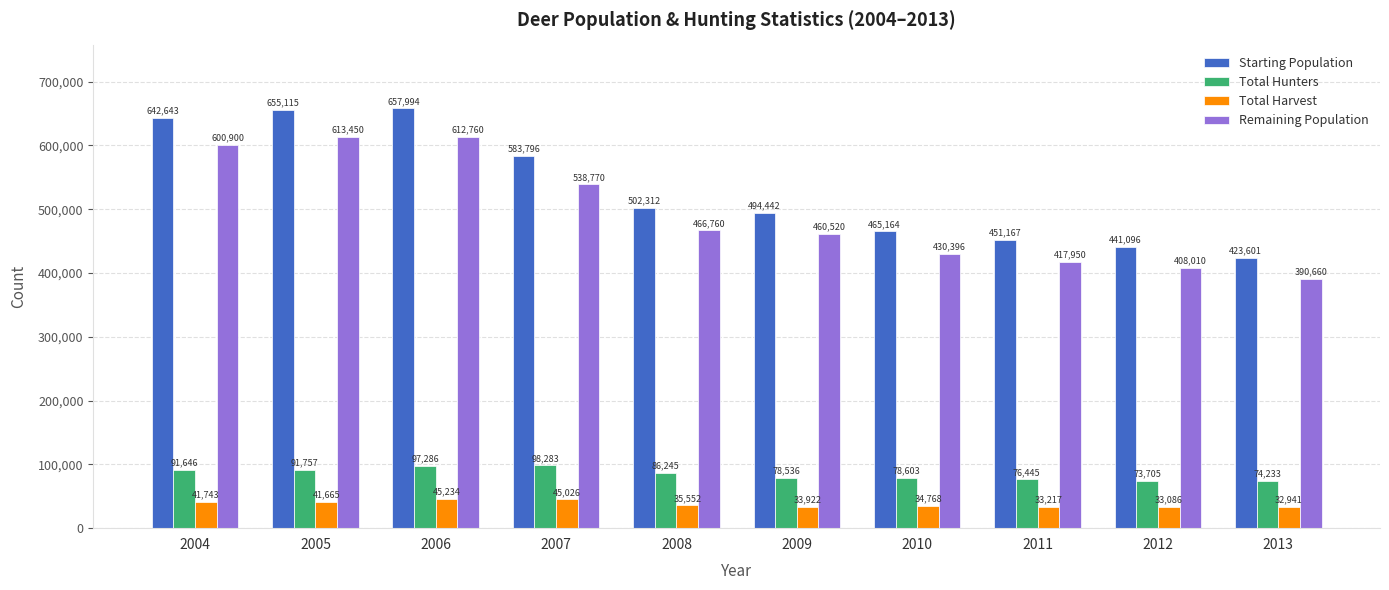

Reading right to left, transcribe all the data shown in this chart.

Starting Population: 2013=423601	2012=441096	2011=451167	2010=465164	2009=494442	2008=502312	2007=583796	2006=657994	2005=655115	2004=642643
Total Hunters: 2013=74233	2012=73705	2011=76445	2010=78603	2009=78536	2008=86245	2007=98283	2006=97286	2005=91757	2004=91646
Total Harvest: 2013=32941	2012=33086	2011=33217	2010=34768	2009=33922	2008=35552	2007=45026	2006=45234	2005=41665	2004=41743
Remaining Population: 2013=390660	2012=408010	2011=417950	2010=430396	2009=460520	2008=466760	2007=538770	2006=612760	2005=613450	2004=600900